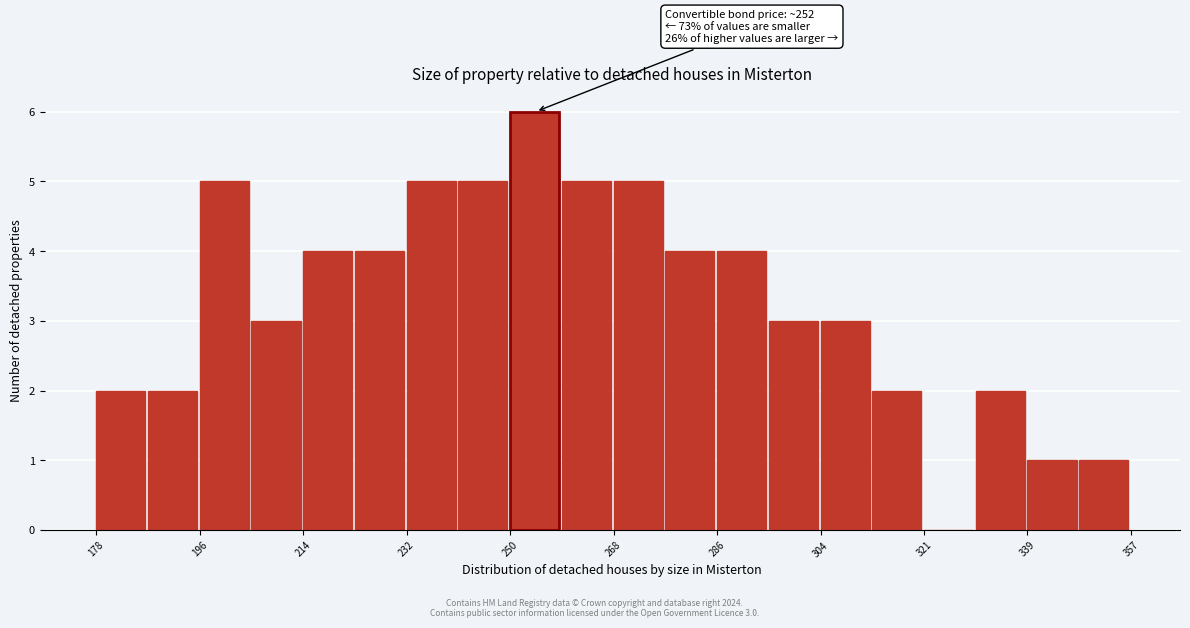

Over which range of the x-axis is the bar tallest?

250 to 260